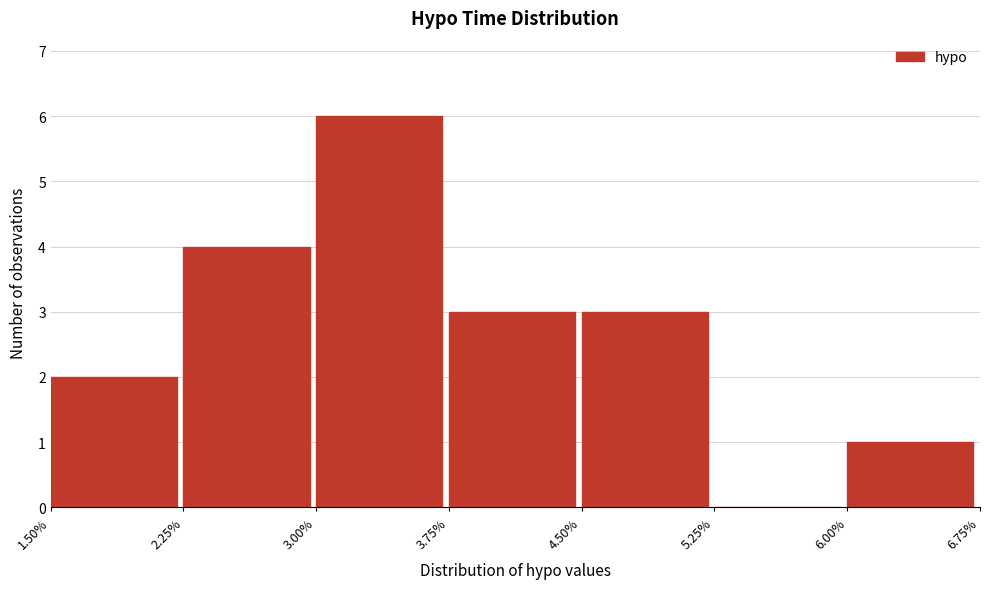

Which range on the x-axis has the tallest bar?

3.00% to 3.75%